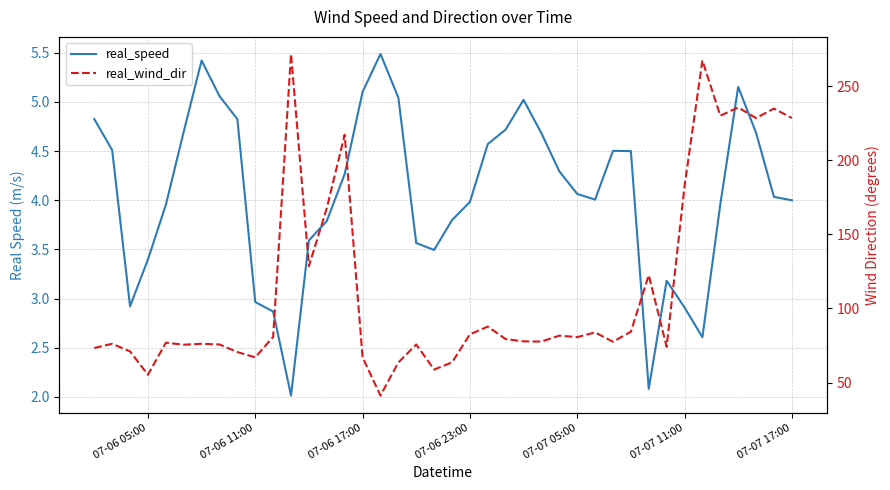

What position from the left is 07-06 23:00?

22